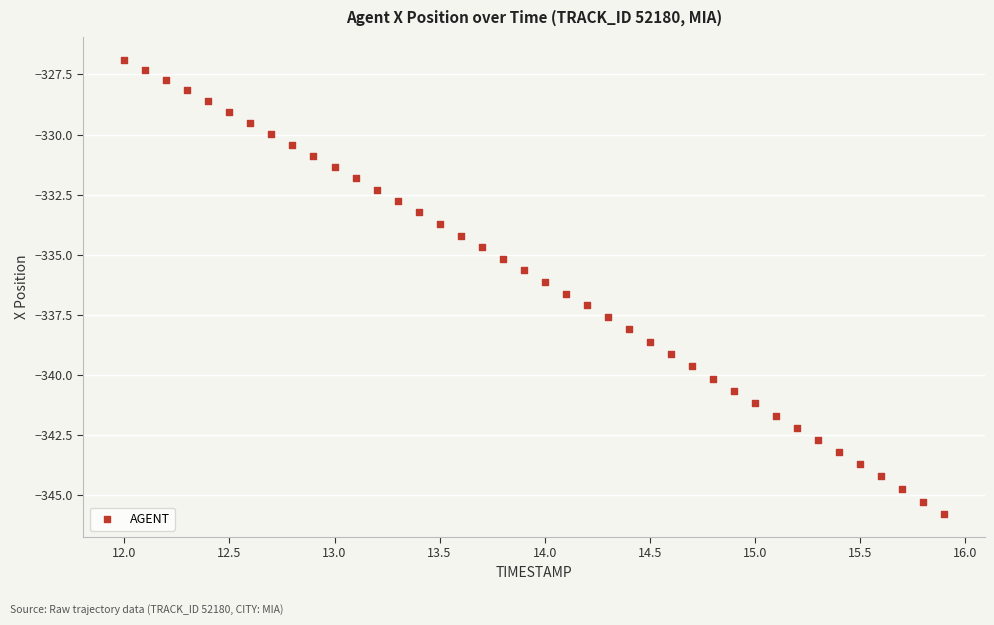

What is the range of X values (max minus min)?

3.9